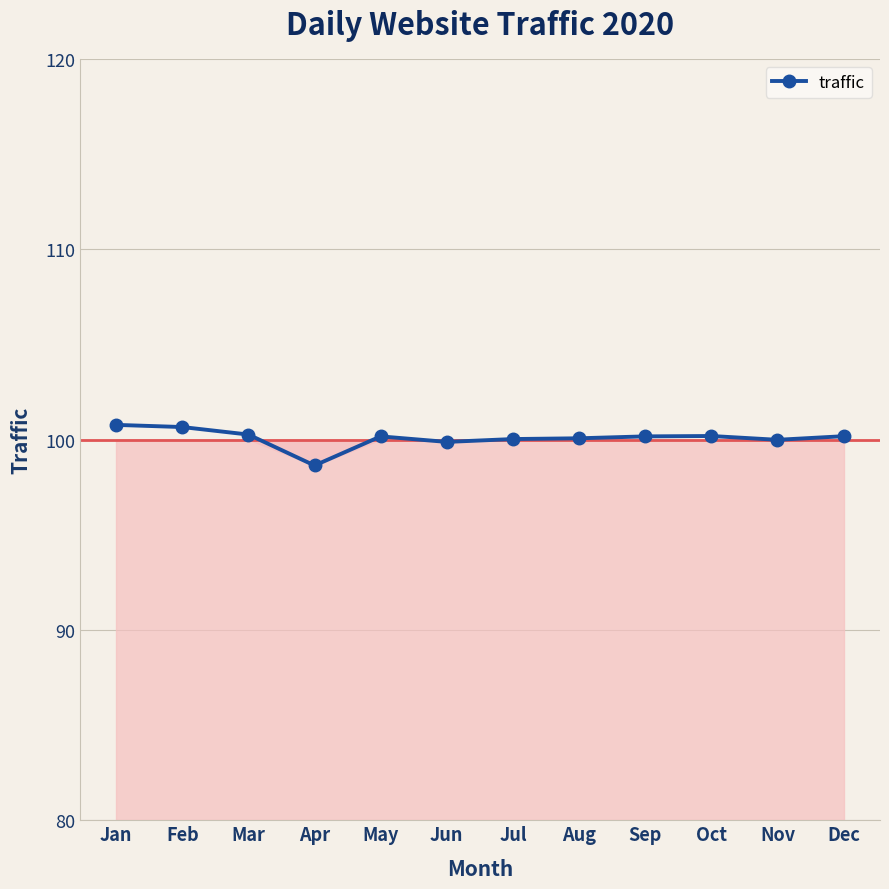

The value at May is 100.2. True or false?

True